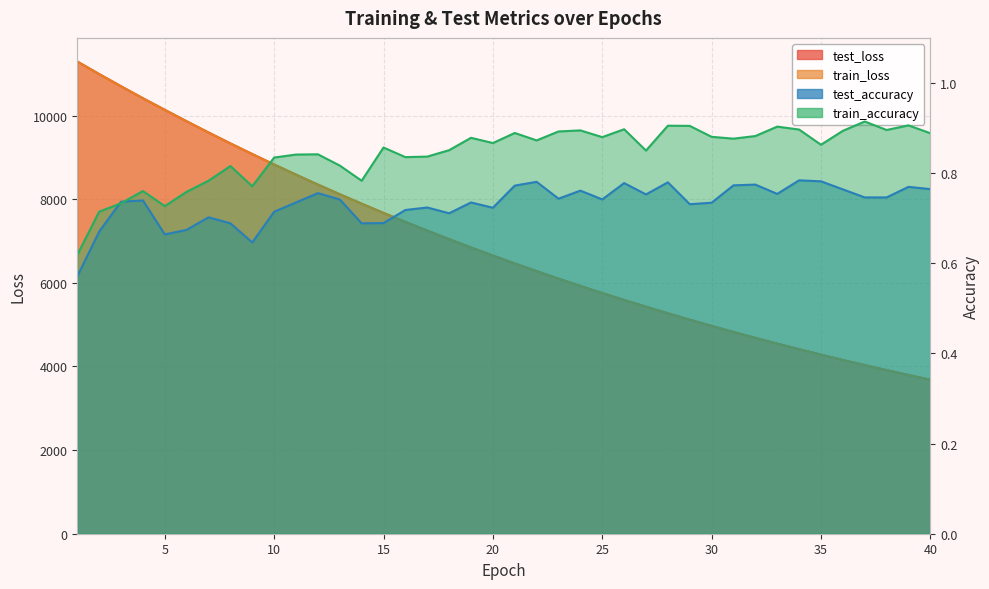

At 36, list the series in order from smallest to largest.

test_accuracy, train_accuracy, train_loss, test_loss